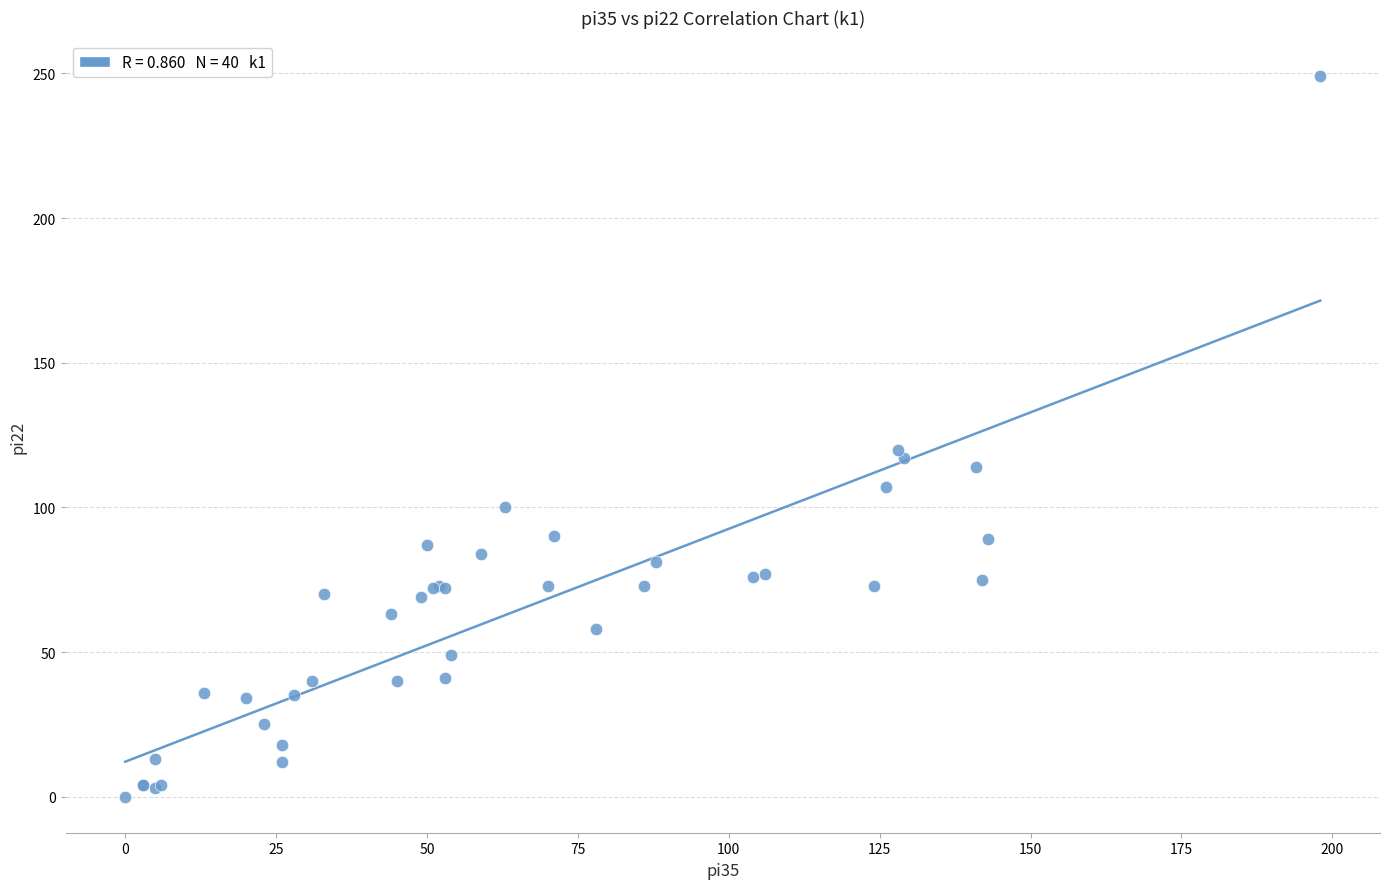

What Y value in the scatter plot is closest to 124?

120